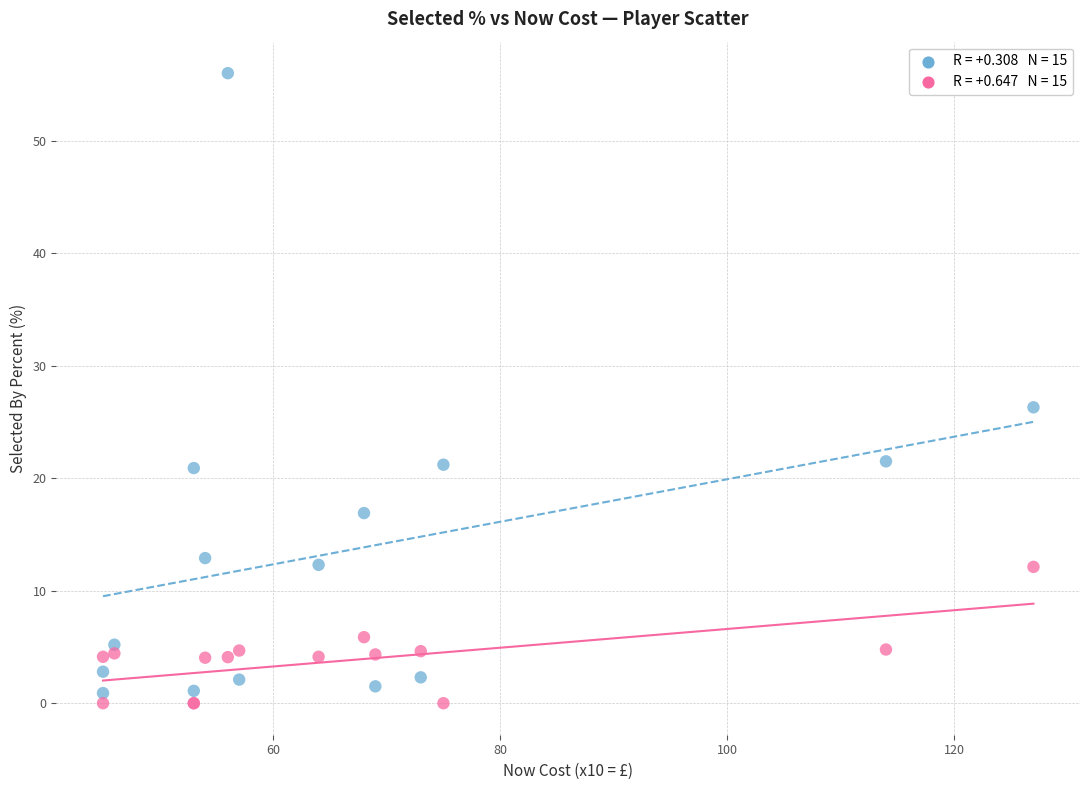

Across all series, what Y value is closest to 28?

26.3